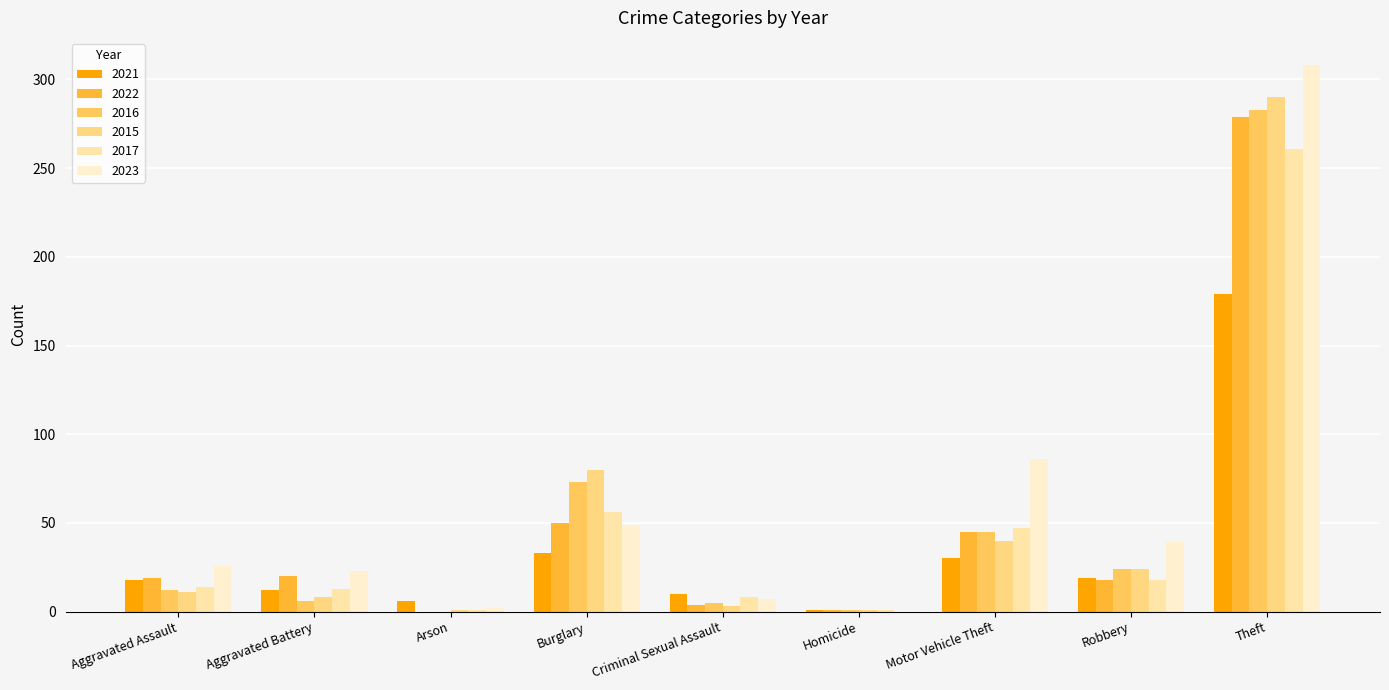

Which series has the largest range (max minus min)?

2023